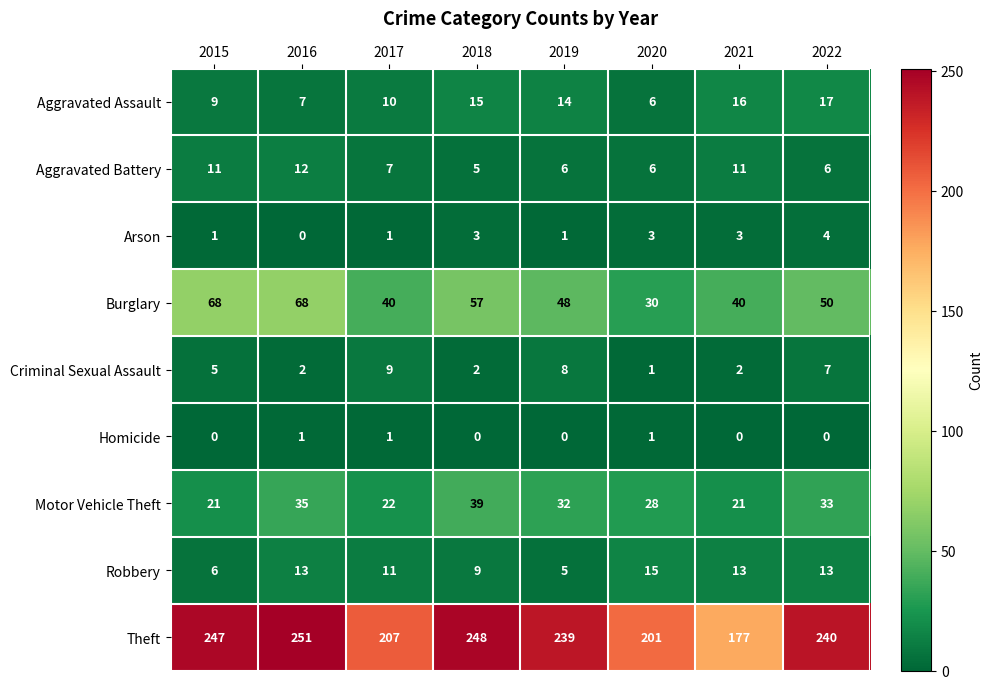

Is it true that Theft equals 248 at 2018?

True